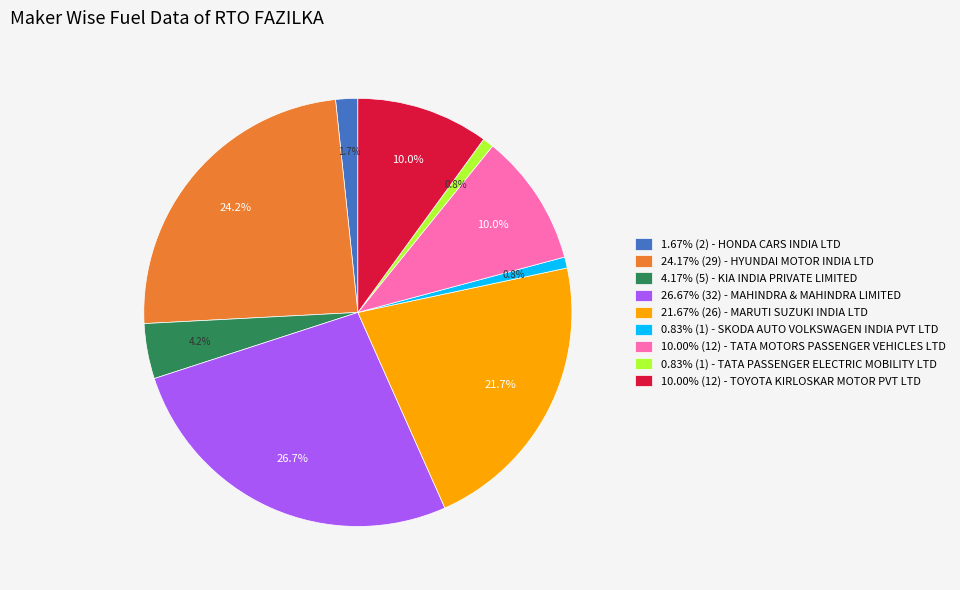

Count the number of slices in the pie.

9